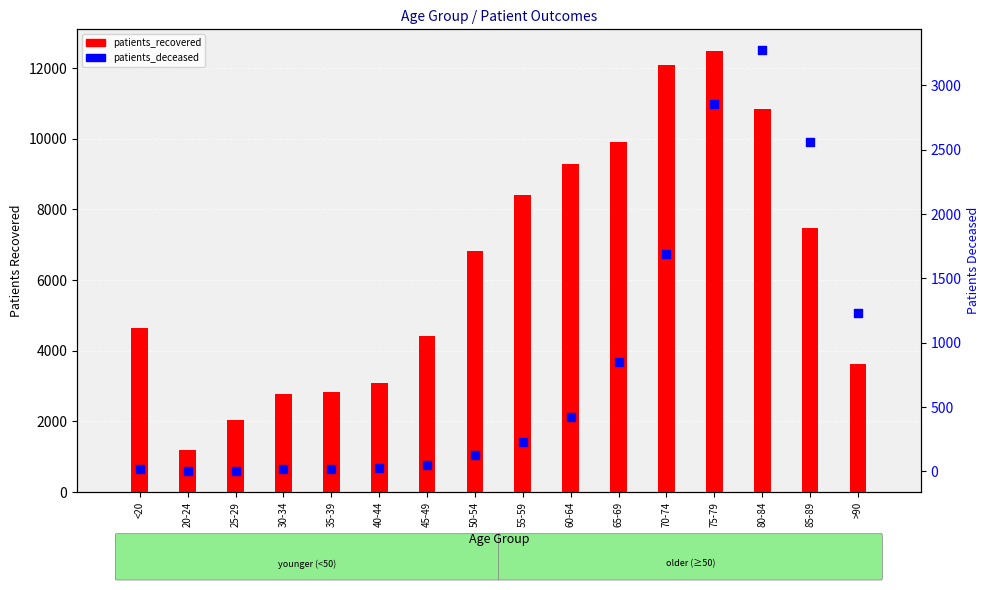

What are all the series names shown in the legend?

patients_recovered, patients_deceased